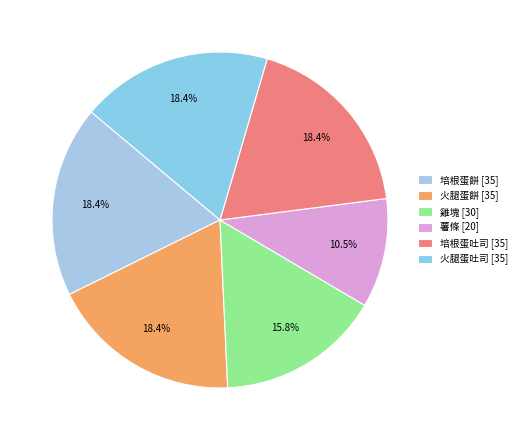

Approximately how many times larger is the value at 火腿蛋餅 compared to 薯條?

1.8